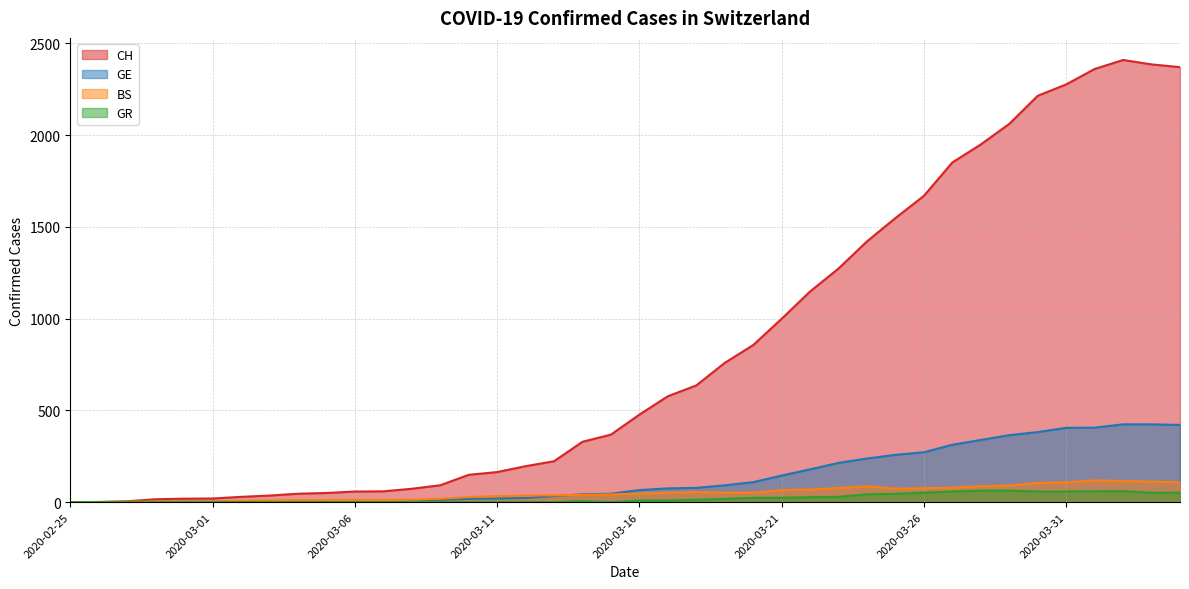

How many lines are shown in the chart?

4